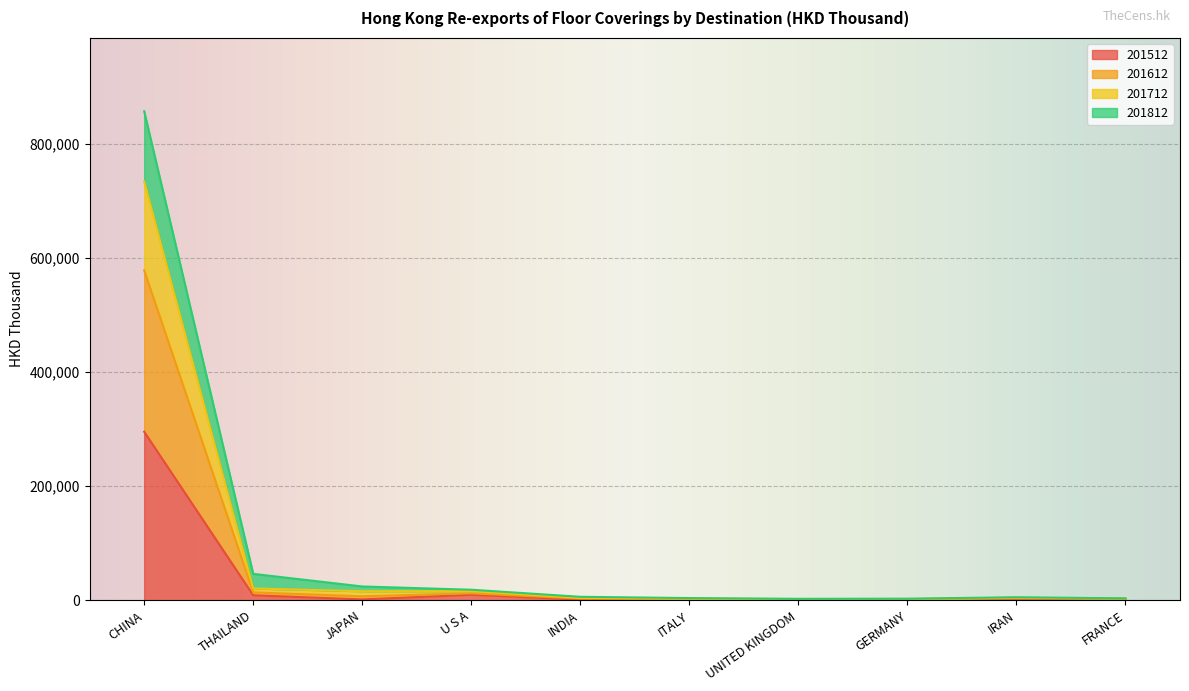

What is the difference between the highest and lowest values at UNITED KINGDOM?

1973.0